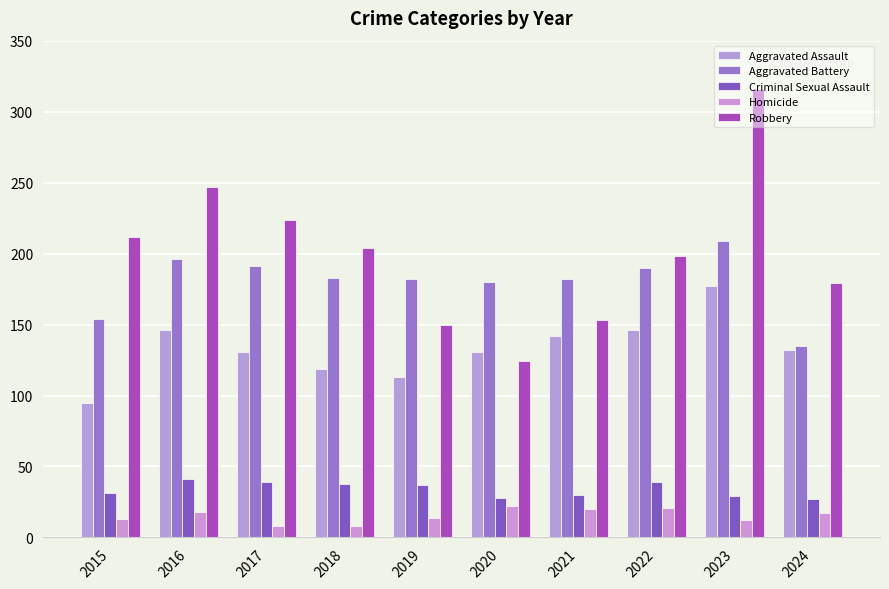

Is it true that Homicide equals 11 at 2022?

False